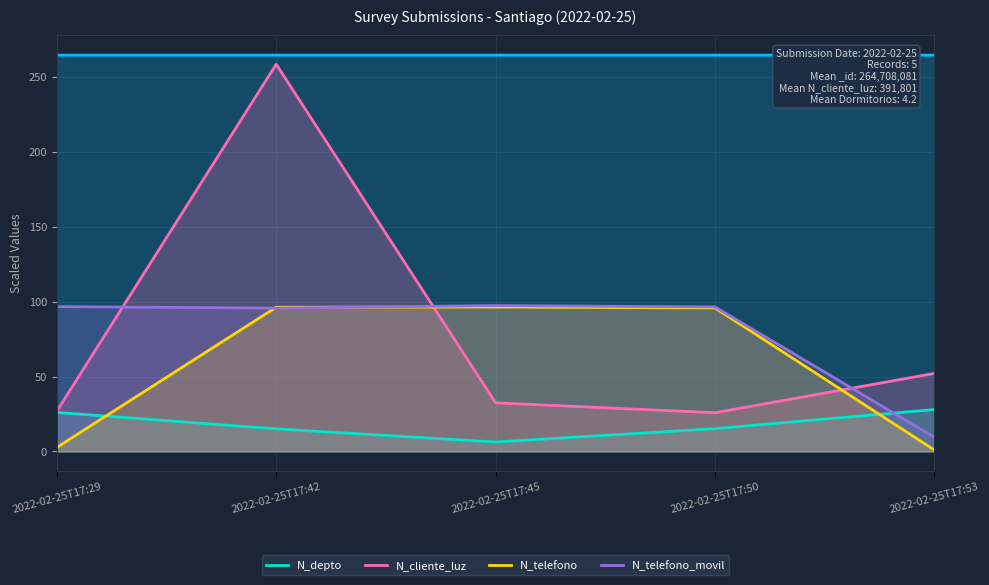

Reading left to right, list all the values displayed in this chart.

N_depto: 26.1	15.1	6.3	15.2	28.0
N_cliente_luz: 26.9	258.6	32.5	25.9	52.2
N_telefono: 2.7	96.3	96.5	95.9	0.9
N_telefono_movil: 96.8	95.7	97.5	96.5	9.5